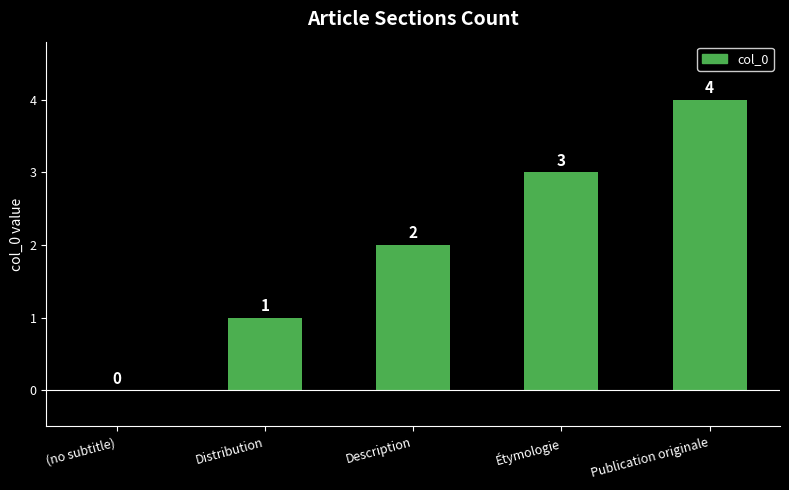

How many values are between 1 and 3?

3